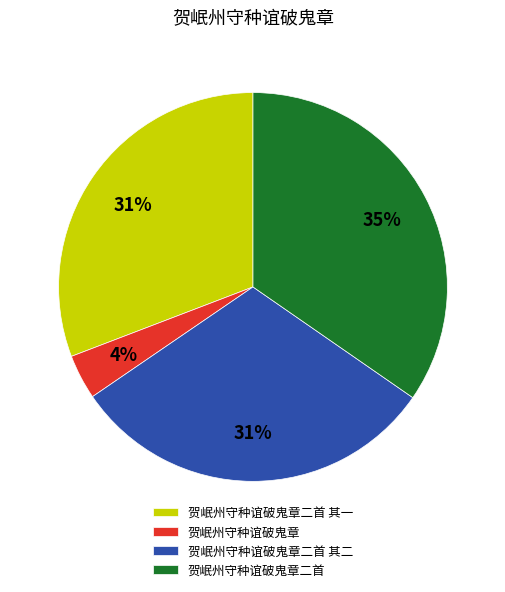

To the nearest percent, what is the difference between the largest and smallest slice percentages?

31%